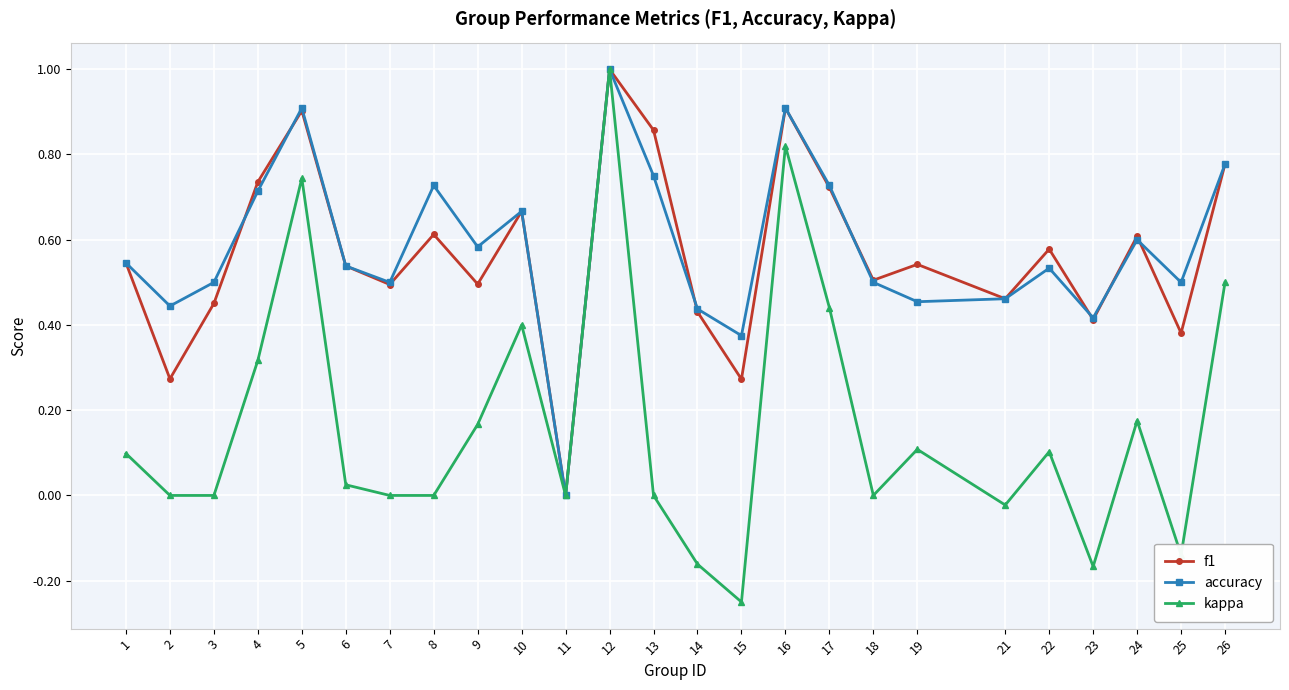

Is the value of accuracy at 24 greater than the value of kappa at 3?

Yes